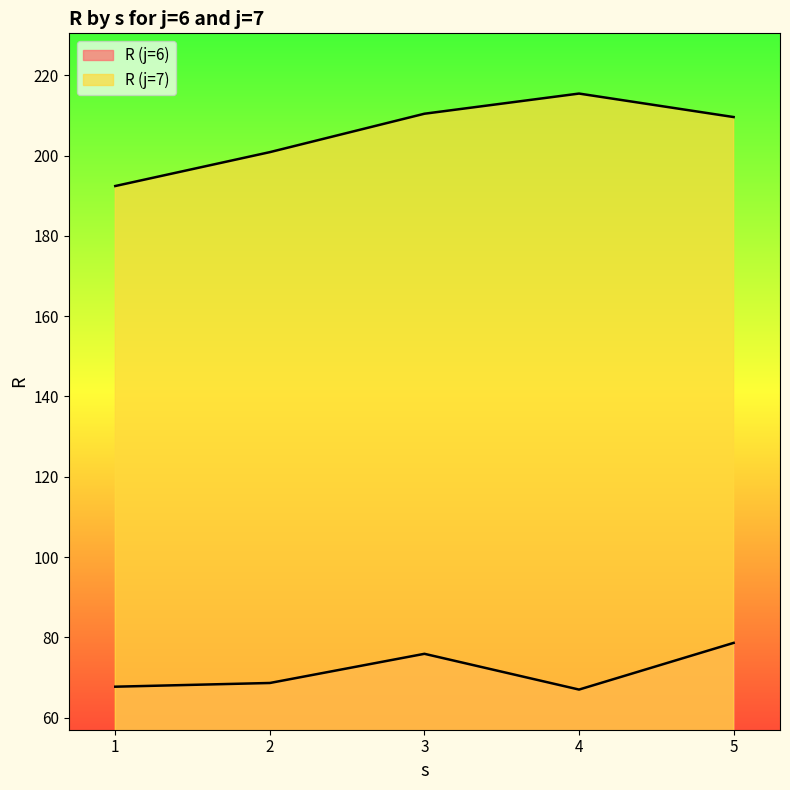

True or false: R (j=7) has a value of 209.6 at 5.

True